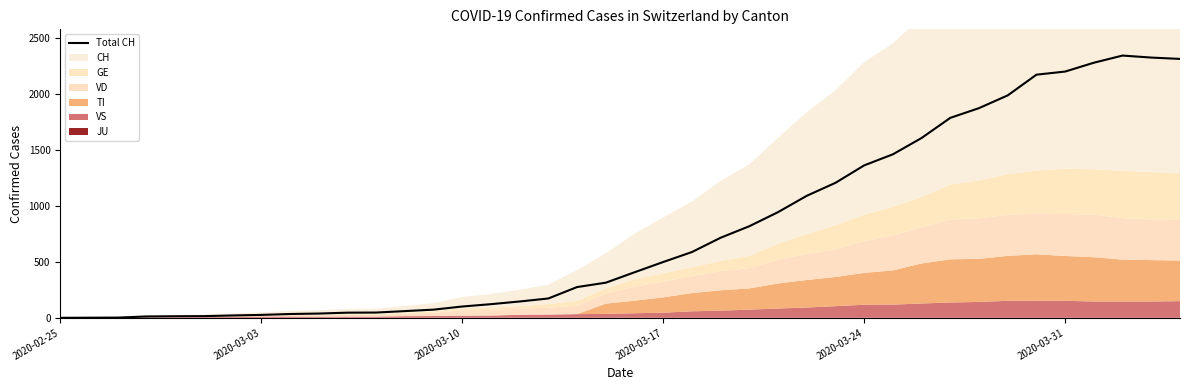

How many values are above zero?

39